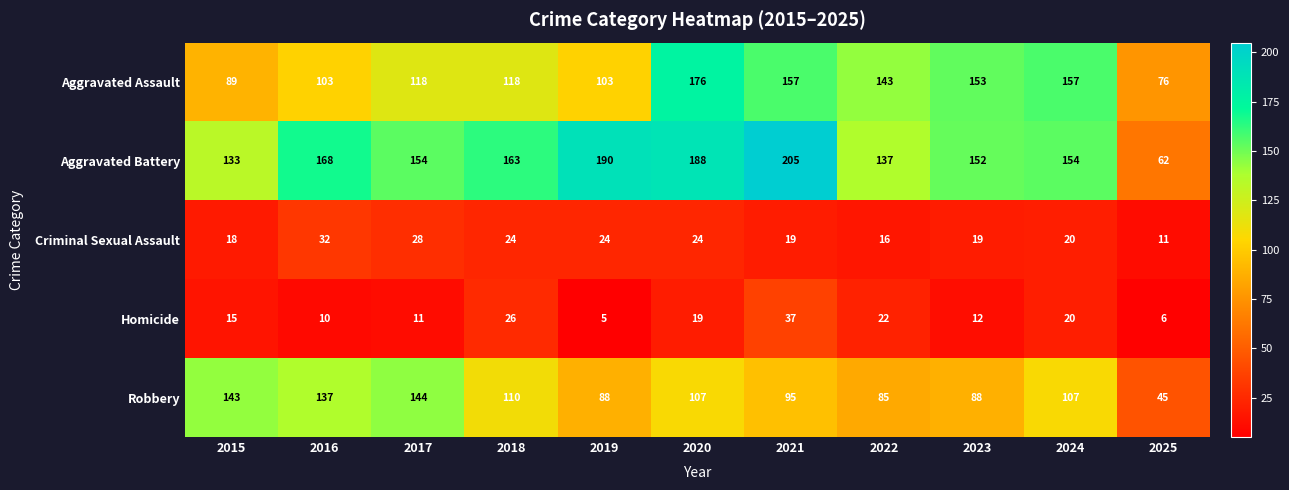

Rank the series at 2022 from highest to lowest value.

Aggravated Assault, Aggravated Battery, Robbery, Homicide, Criminal Sexual Assault